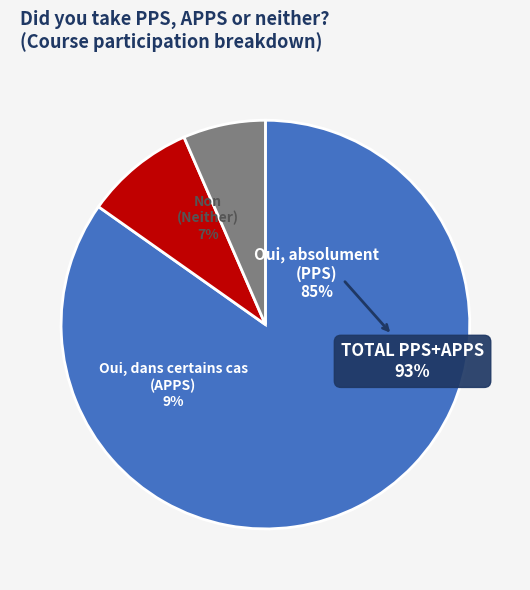

Approximately how many times larger is the value at APPS compared to PPS?

0.1